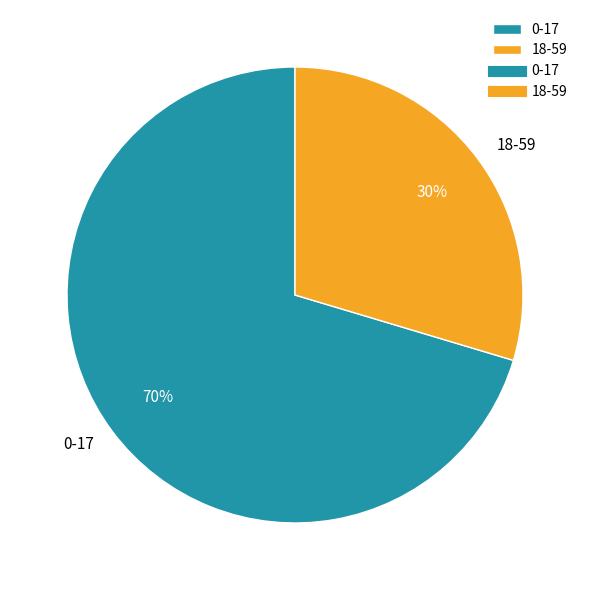

How many slices are in this pie chart?

2